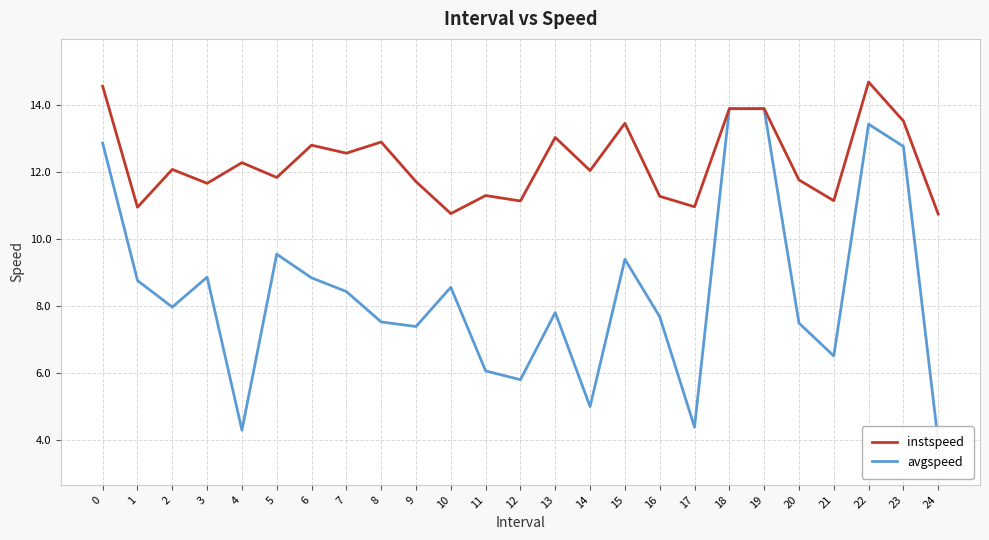

What is the highest value of the instspeed series?

14.7